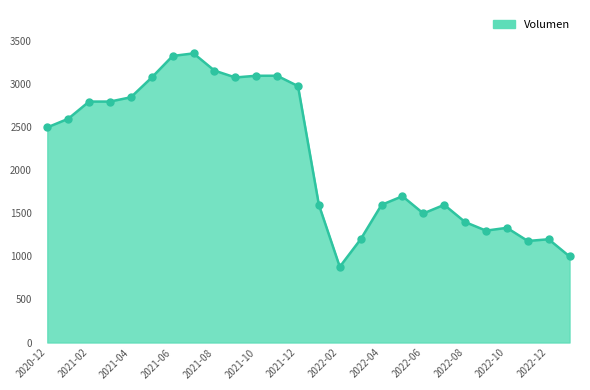

What is the maximum value shown in the chart?

3360